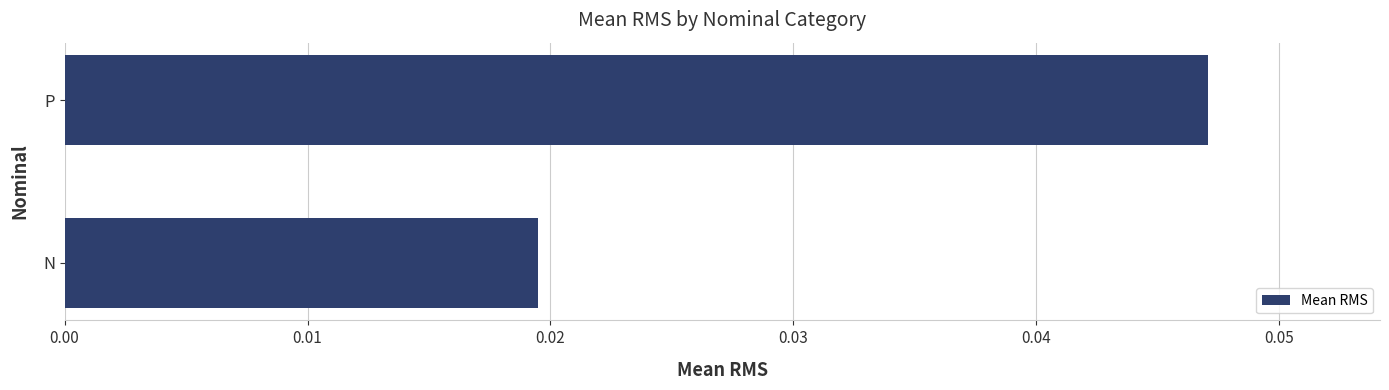

List the labels in order of value, largest first.

P, N